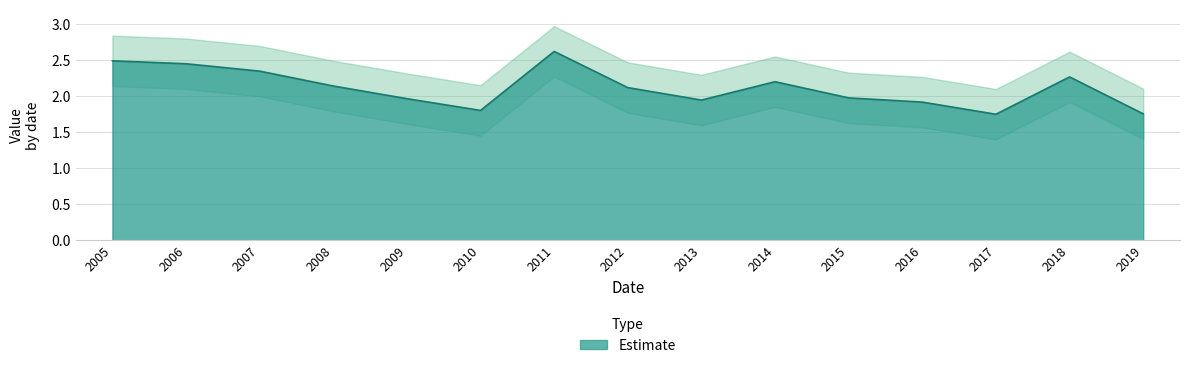

Does the chart display data point markers on the line(s)?

No